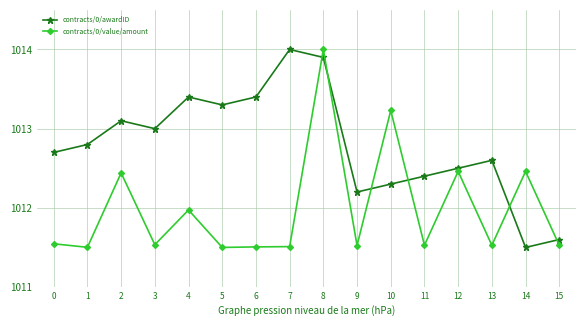

At which category does contracts/0/awardID reach its first local peak?

2